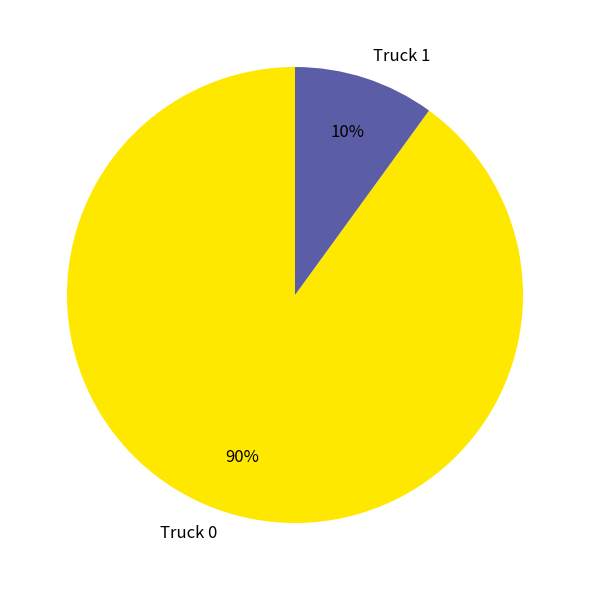

Is it true that Truck 0 is 90% of the pie?

True